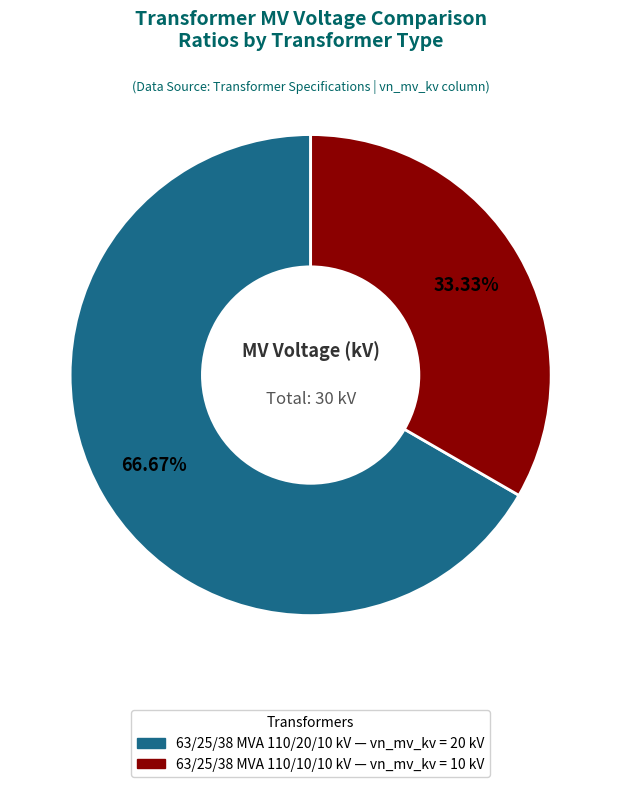

Which slice is the smallest?

63/25/38 MVA 110/10/10 kV